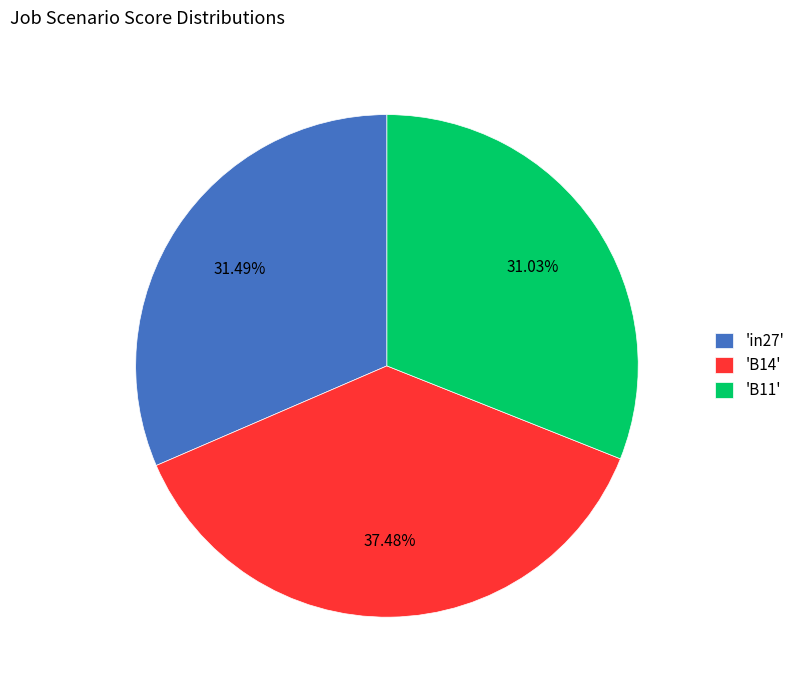

Between 'B11' and 'B14', which is larger?

'B14'